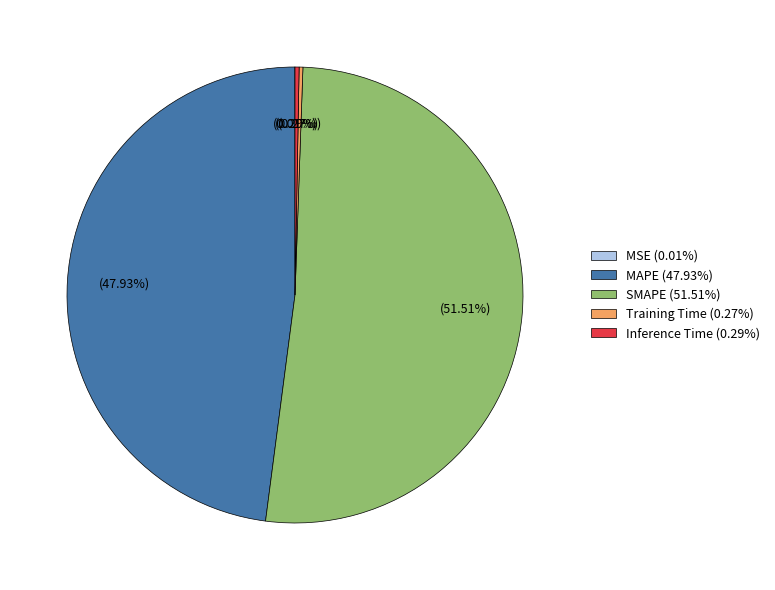

Is SMAPE (51.51%) the majority of the pie?

Yes